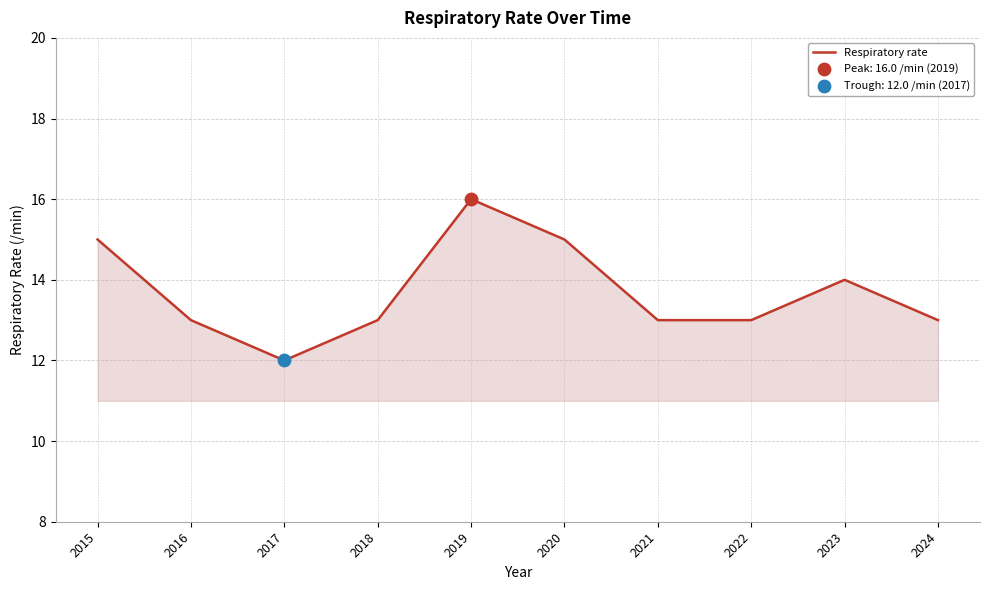

Approximately how many times larger is the value at 2018 compared to 2017?

1.1